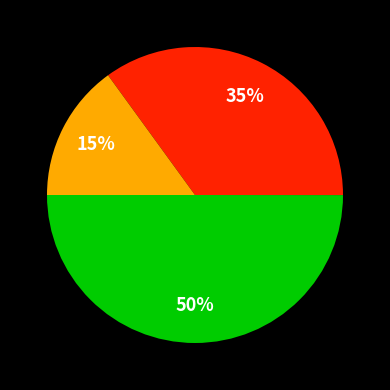

Count the number of slices in the pie.

3